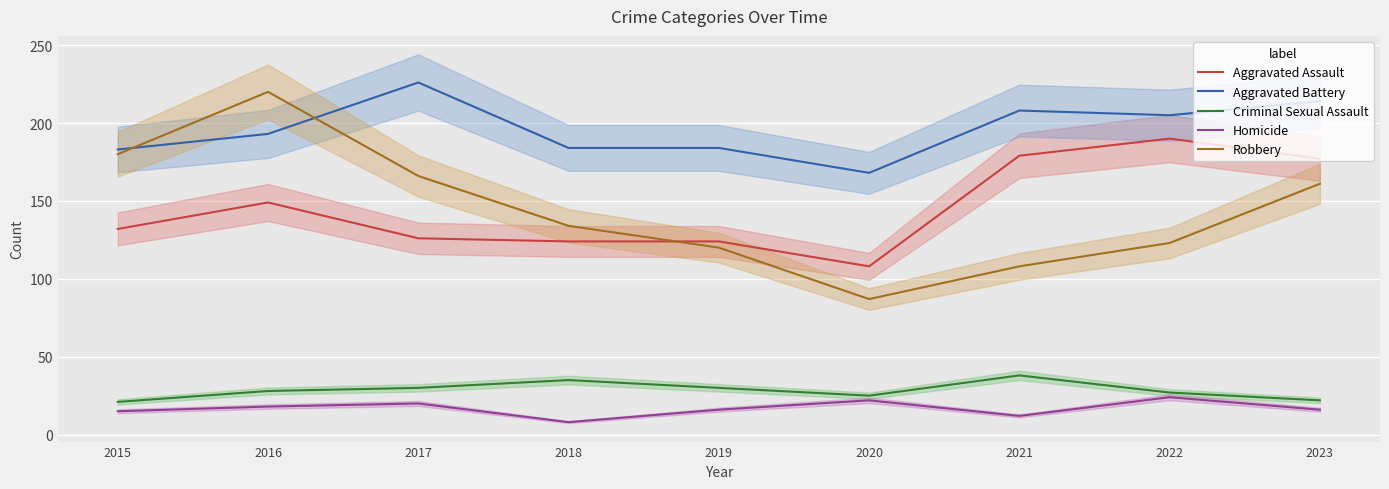

At how many categories does at least one series exceed 82?

9